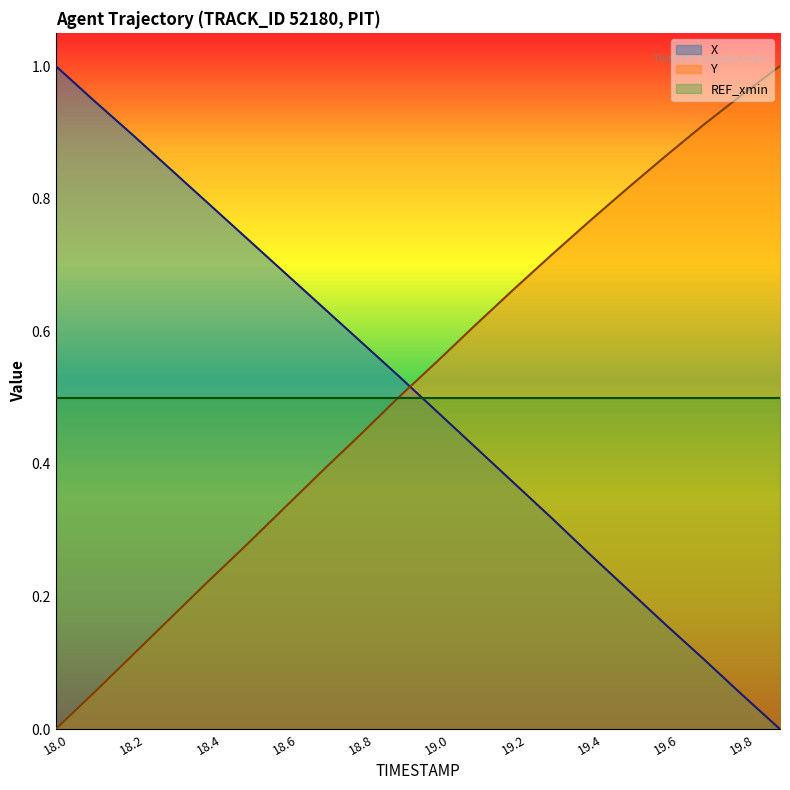

True or false: X and Y cross at least once.

True